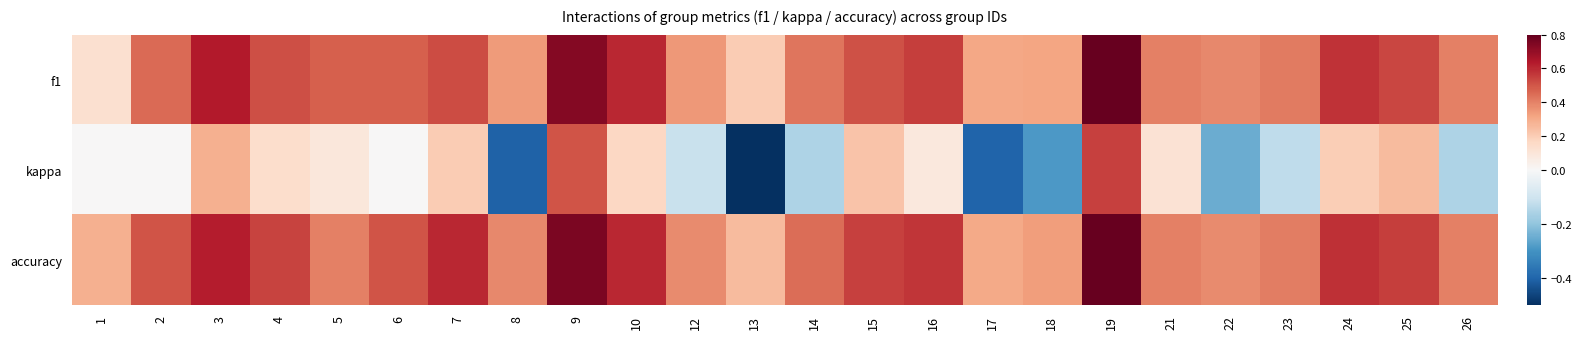

At how many categories does at least one series exceed 0?

24